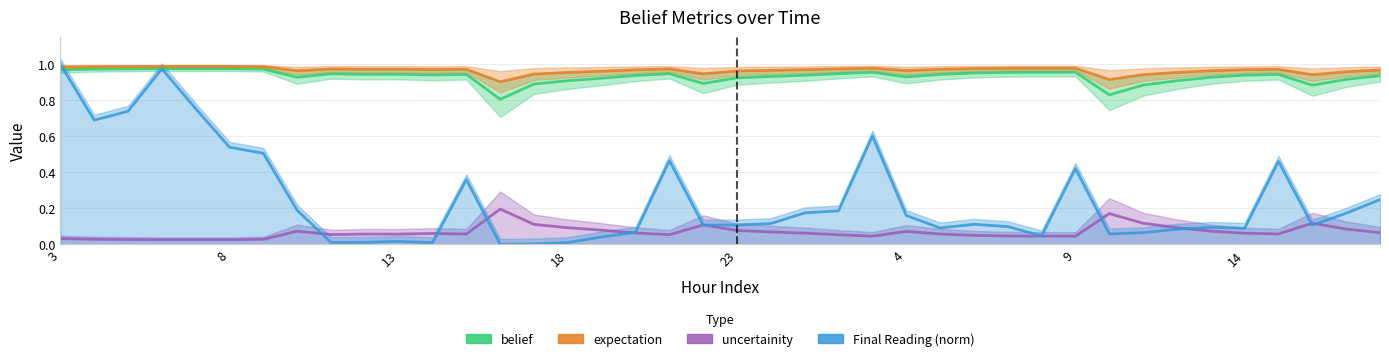

True or false: belief and uncertainity intersect in this chart.

False